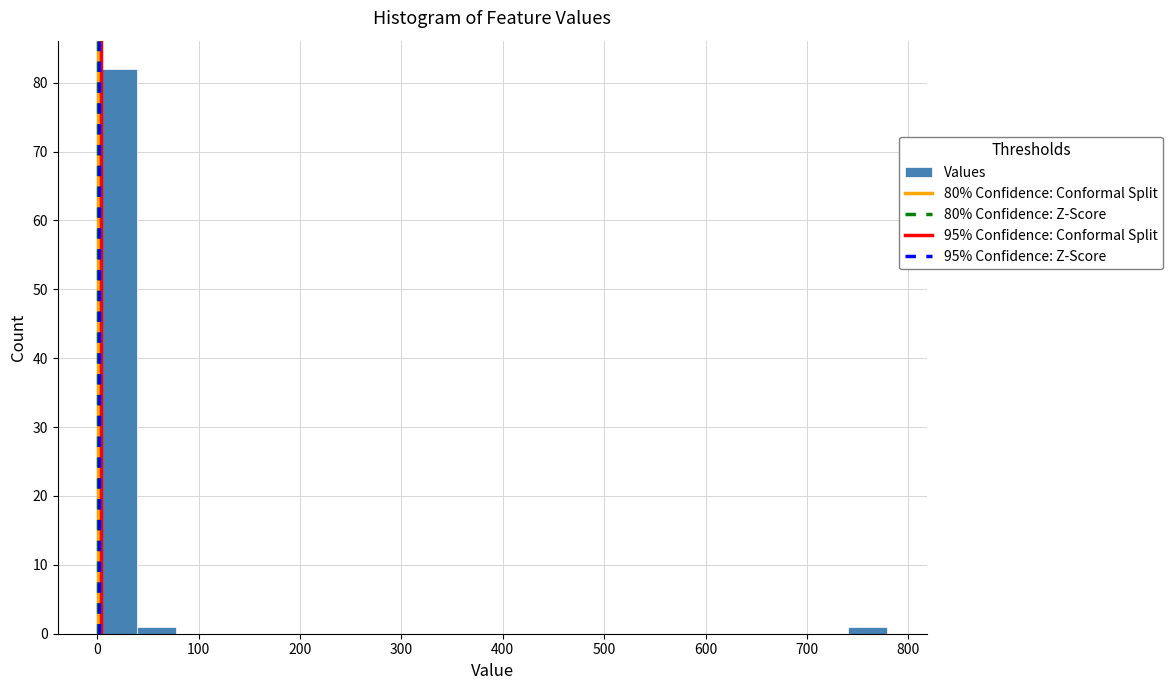

Around what value on the x-axis is the tallest bar? Give the approximate position of its centre, as read against the axis.

20